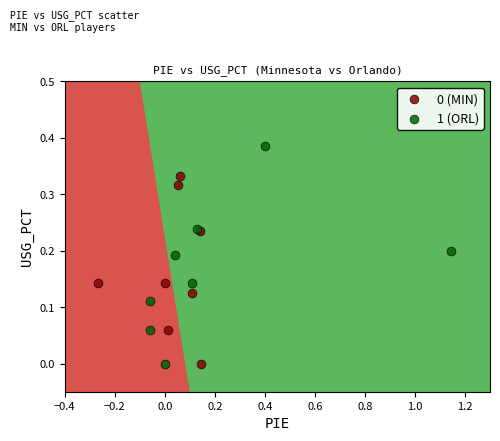

Which series contains the highest Y value?

1 (ORL)